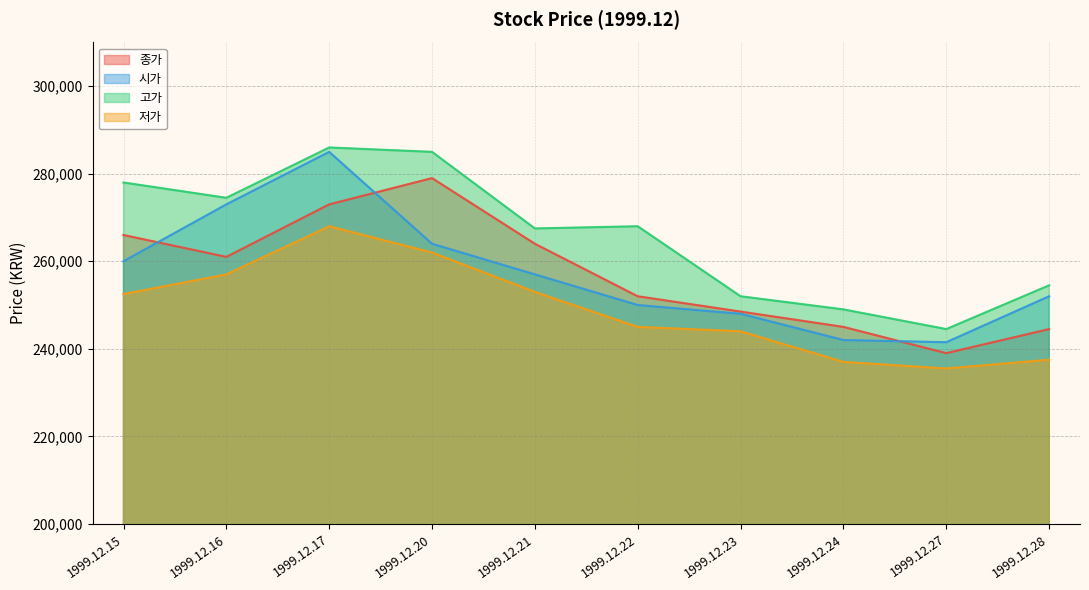

Which category has the highest value across all series?

1999.12.17